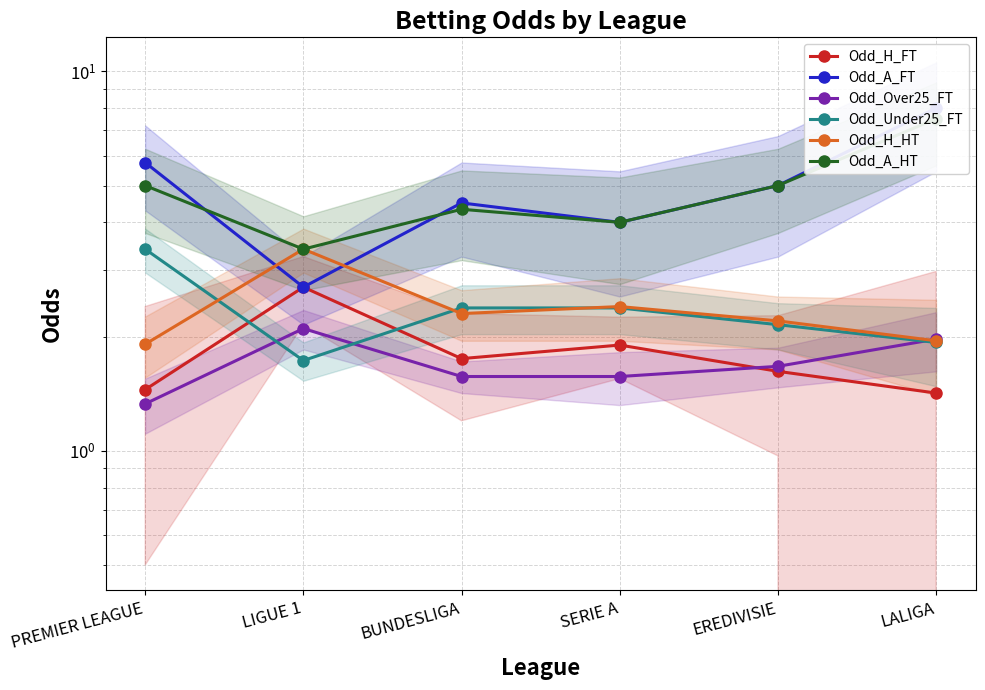

What is the value of the Odd_H_HT point at the 2nd from the left?

3.4